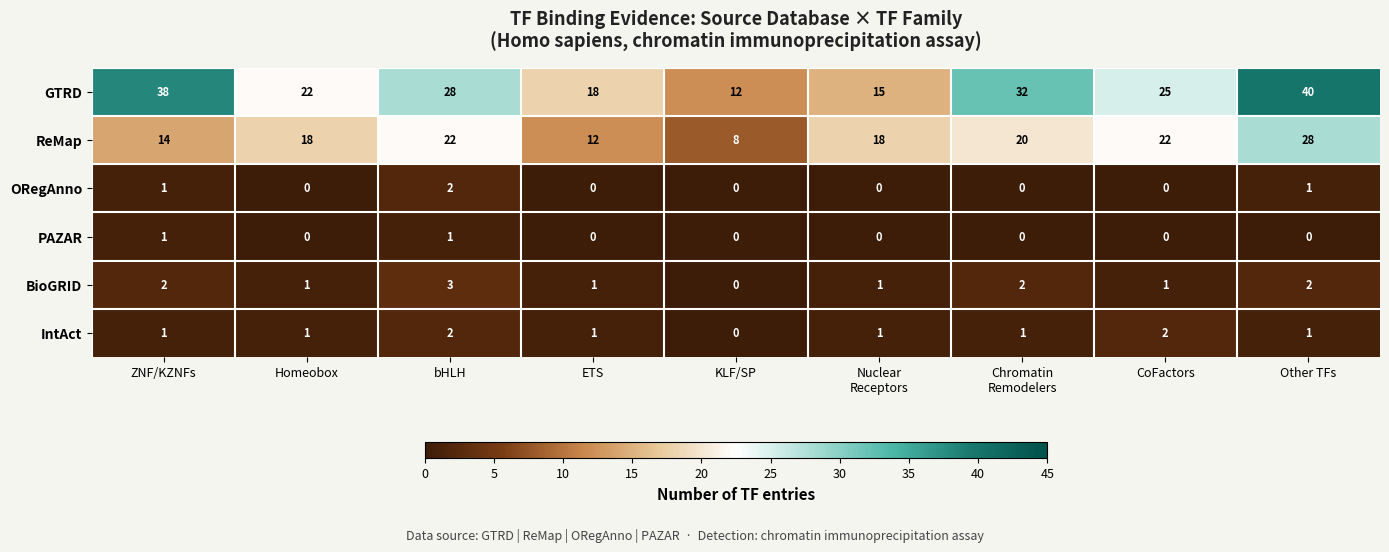

How many categories are shown in the chart?

9